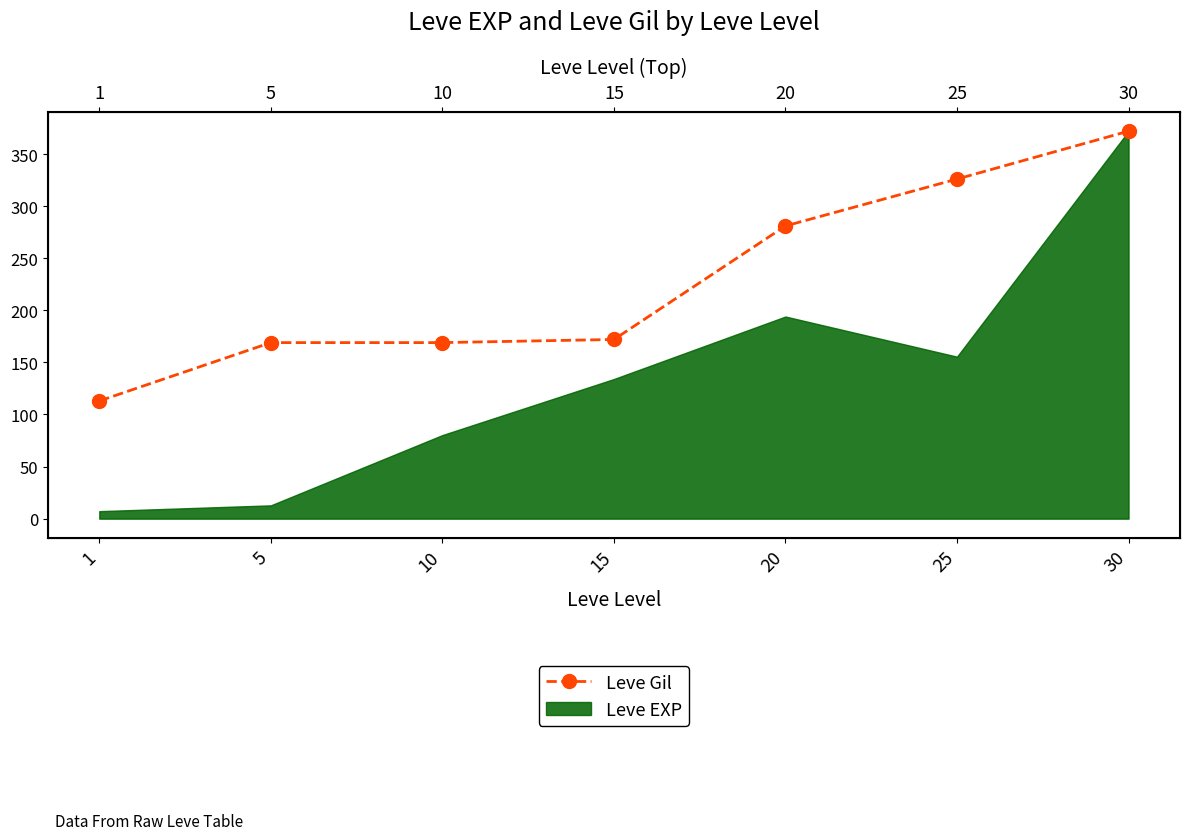

Which has a higher value, 25 or 15?

25